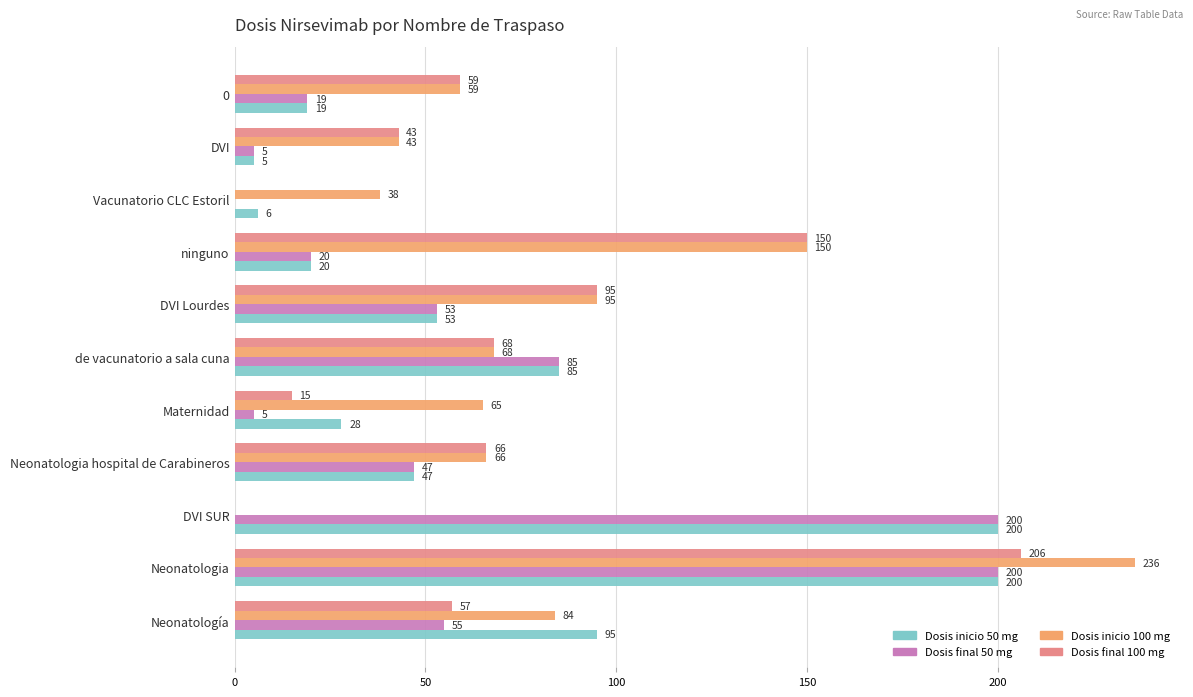

What is the greatest value displayed?

236